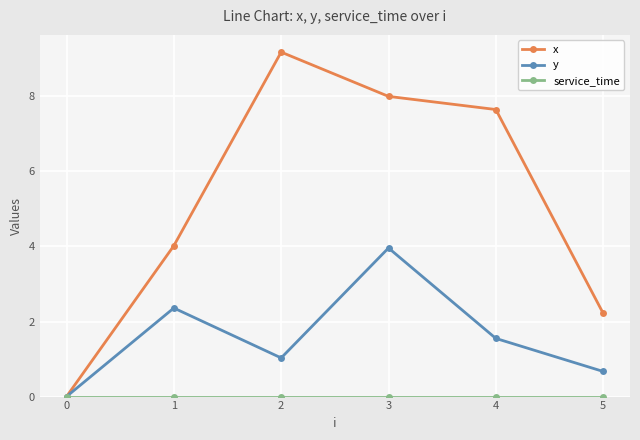

What is the highest value of the y series?

4.0